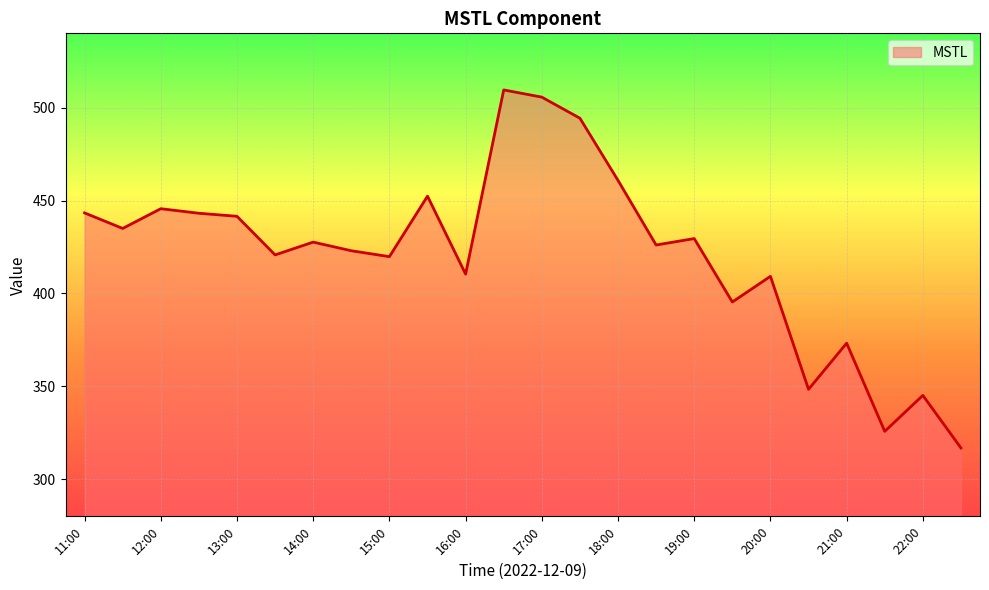

What is the greatest value displayed?

509.5